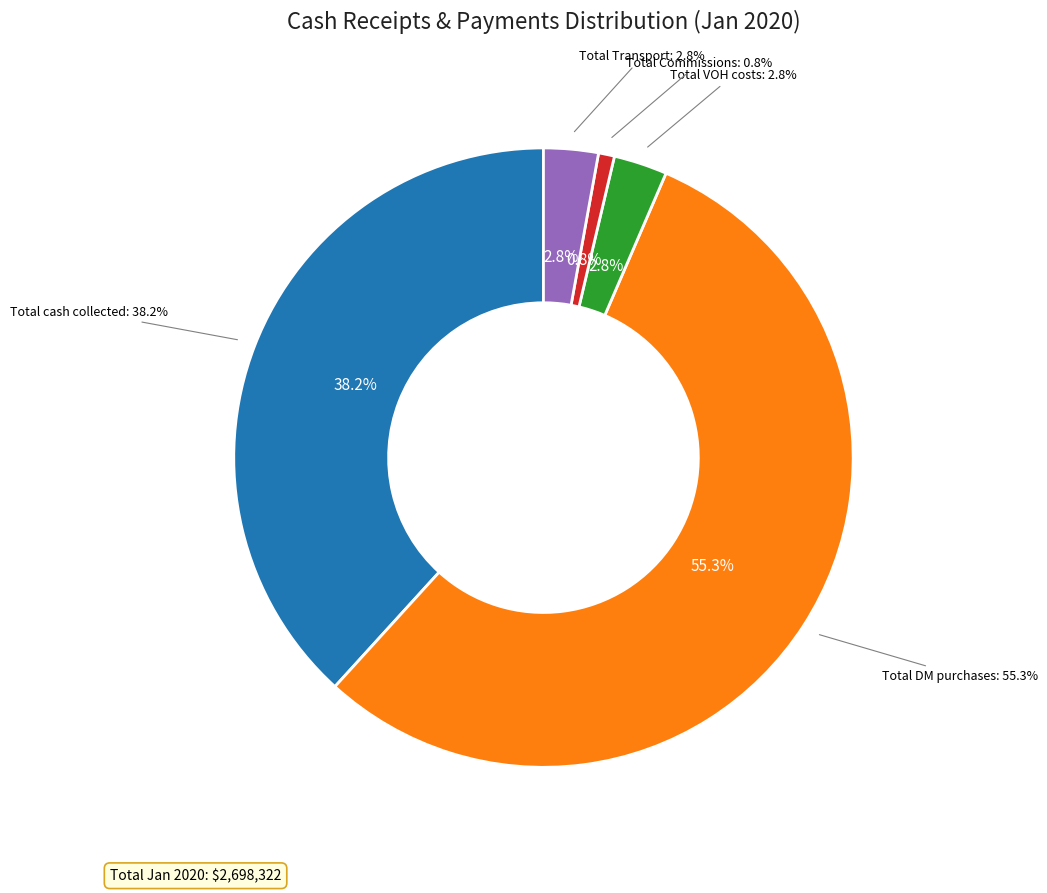

To the nearest percent, what is the average slice percentage?

20%